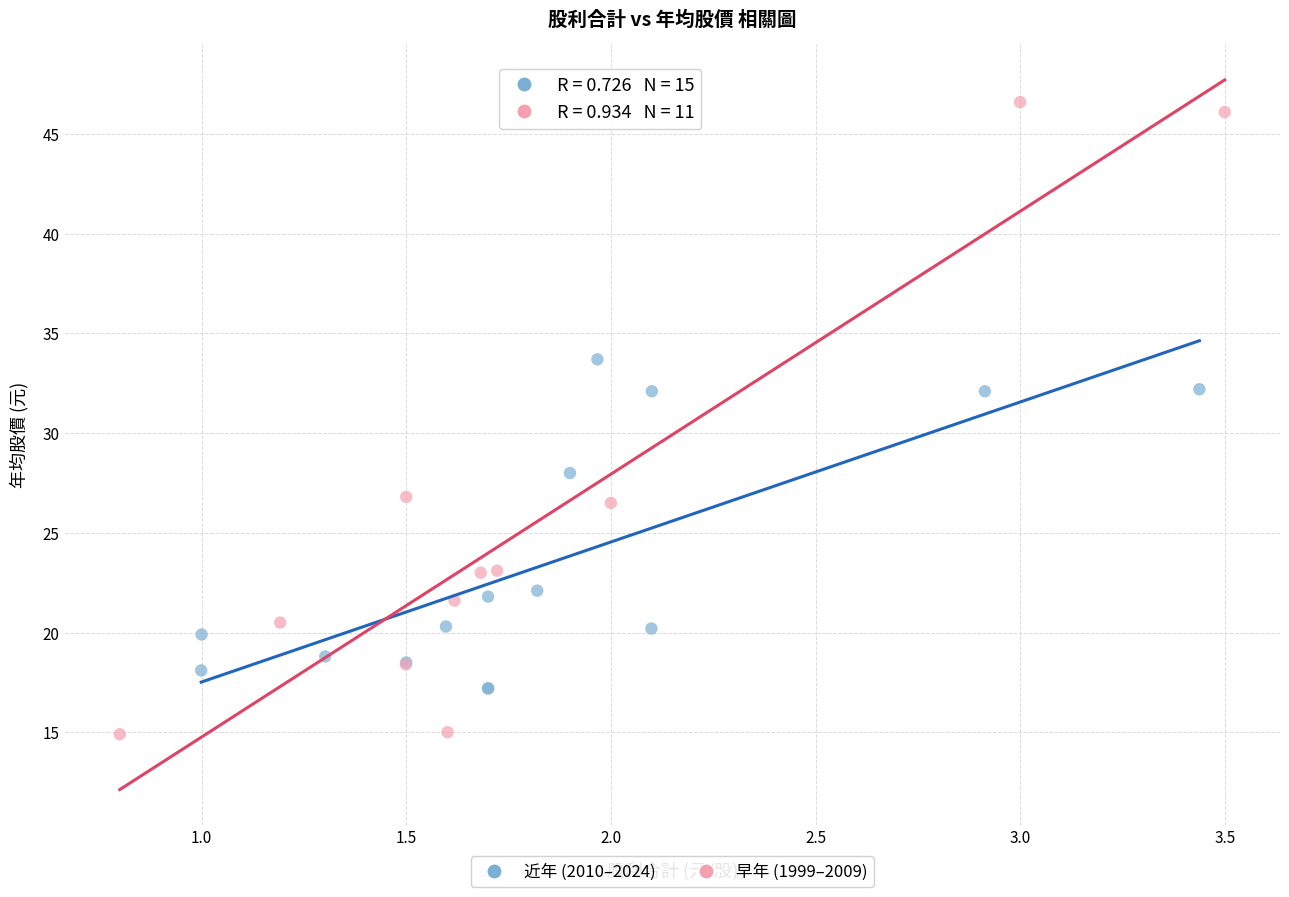

Which series has the widest spread of Y values?

早年 (1999–2009)